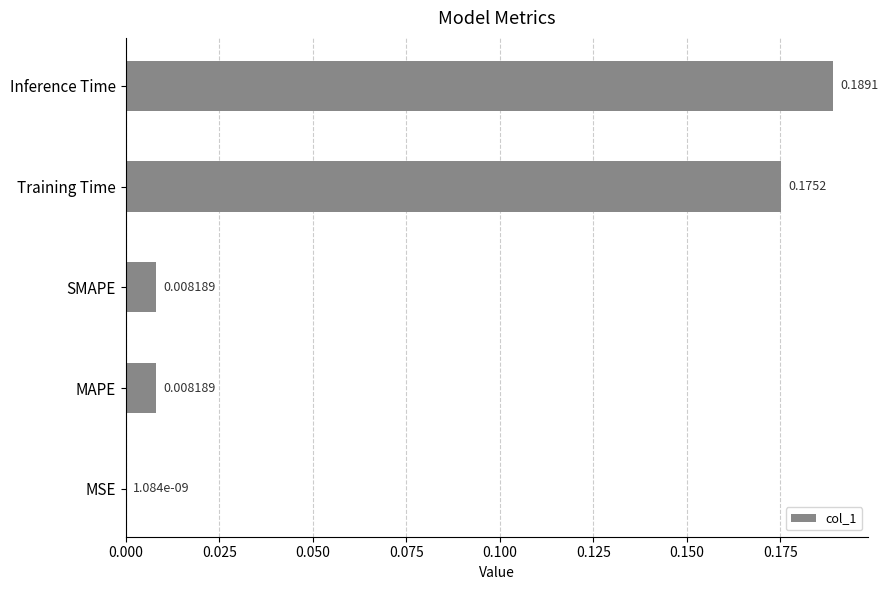

What is the change in value from MSE to Training Time?

+0.2